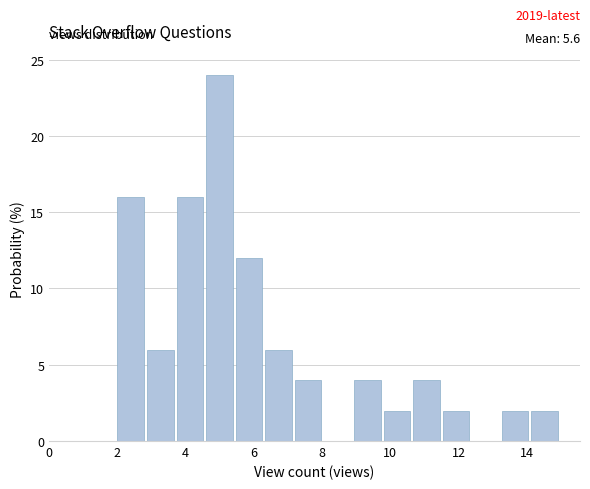

Which range on the x-axis has the tallest bar?

4.6 to 5.4